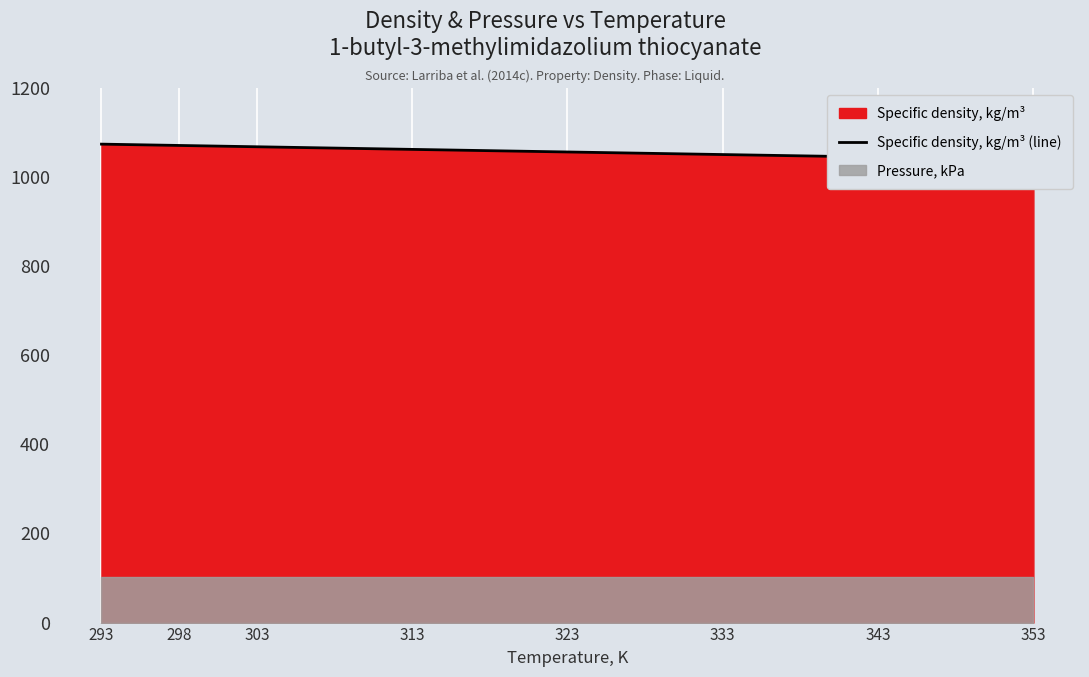

What is the average value?

1058.3